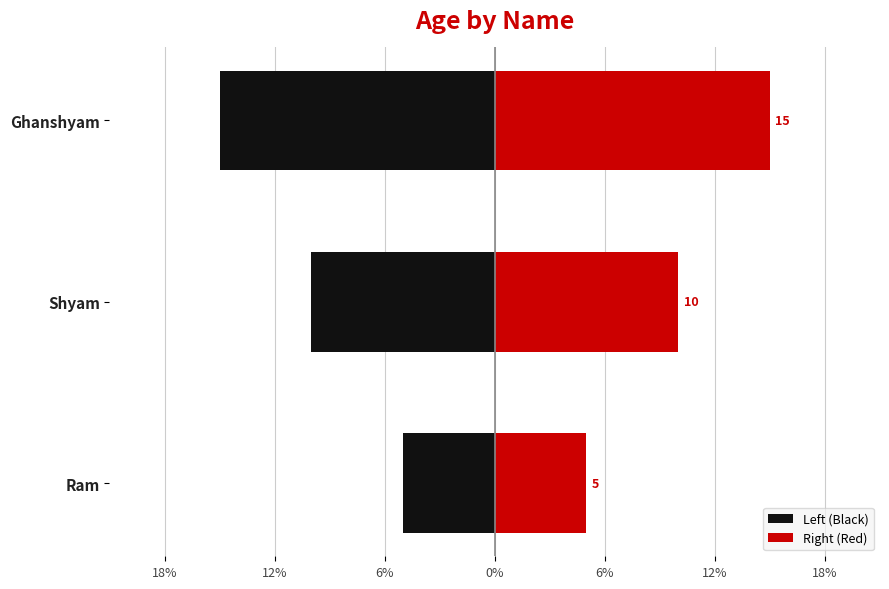

List the series in order of their peak value, highest first.

Right (Red), Left (Black)